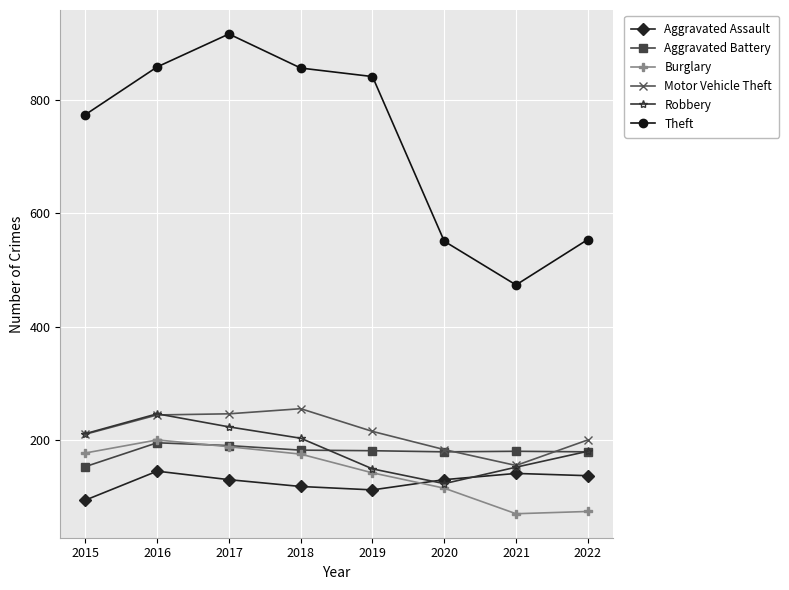

Which series has the largest total across all categories?

Theft